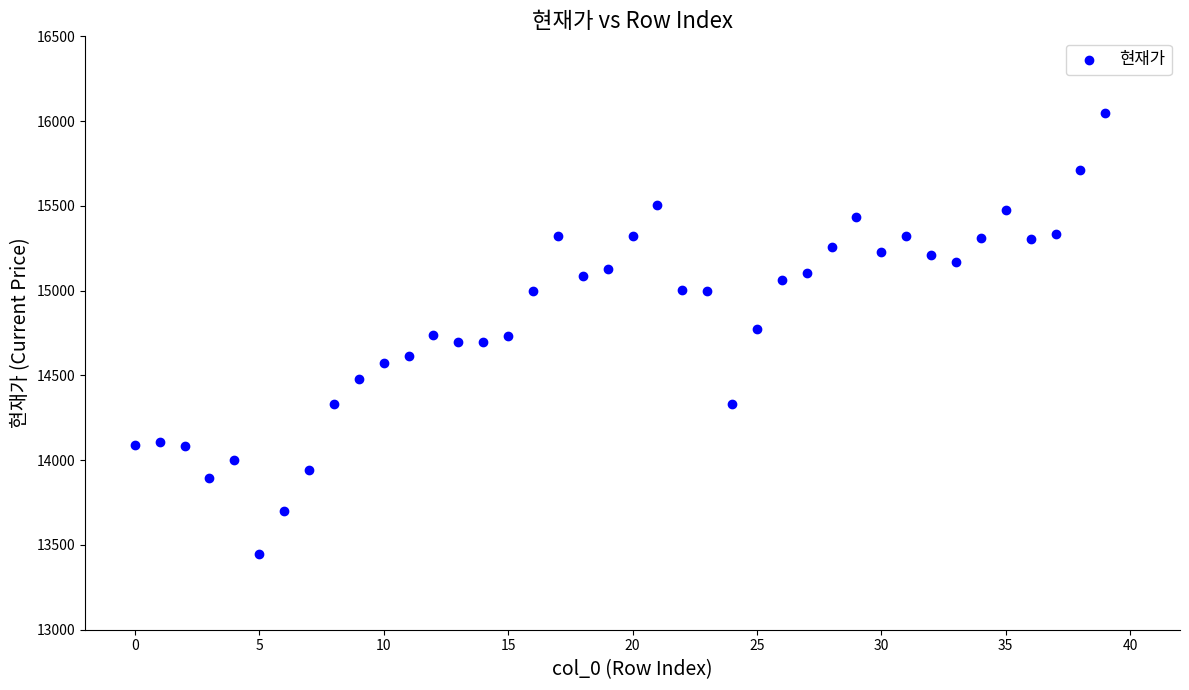

What is the range of Y values (max minus min)?

2605